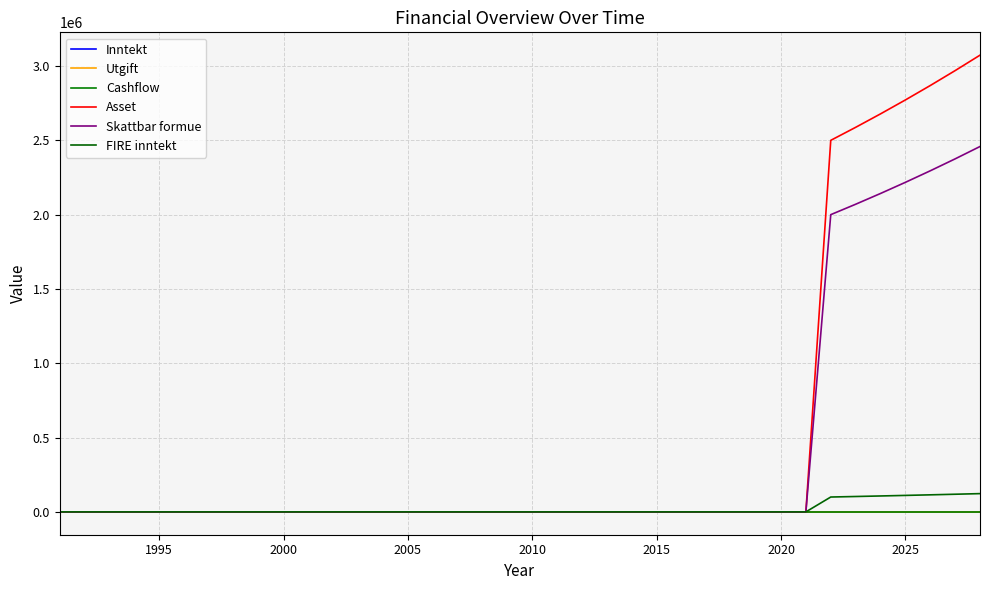

Is this an area chart (filled region under the line)?

No